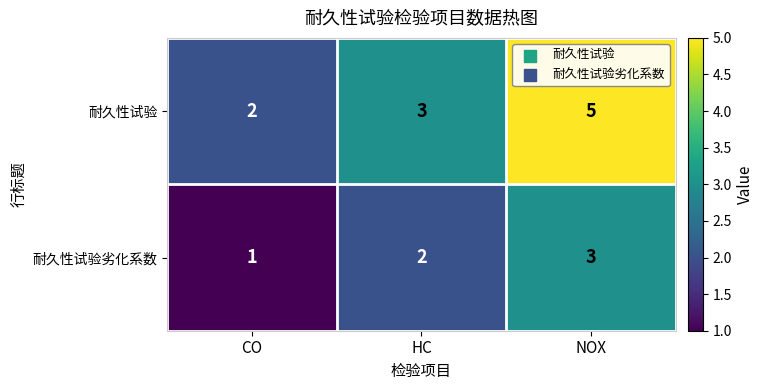

Reading left to right, list all the values displayed in this chart.

耐久性试验: CO=2	HC=3	NOX=5
耐久性试验劣化系数: CO=1	HC=2	NOX=3